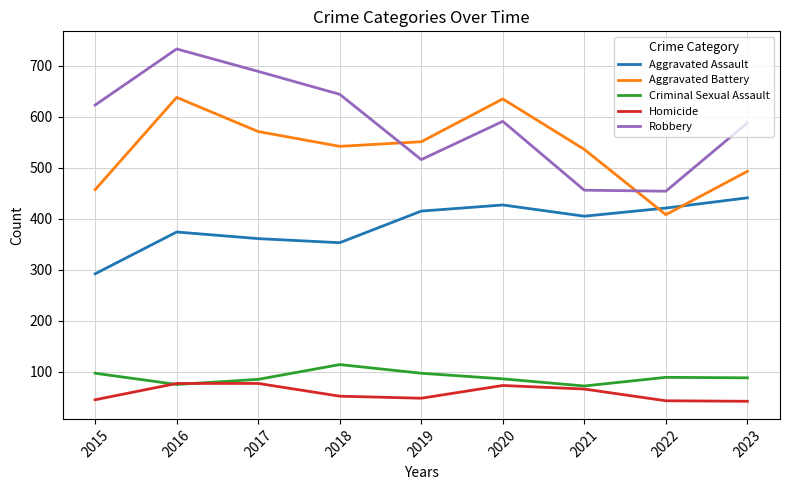

List the series in order of their peak value, lowest first.

Homicide, Criminal Sexual Assault, Aggravated Assault, Aggravated Battery, Robbery